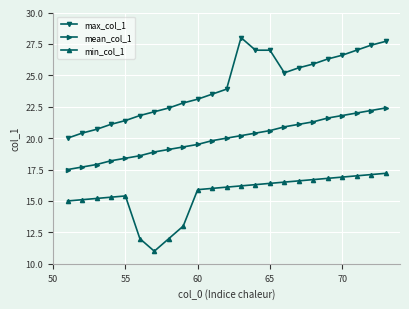

Which series has the largest total across all categories?

max_col_1